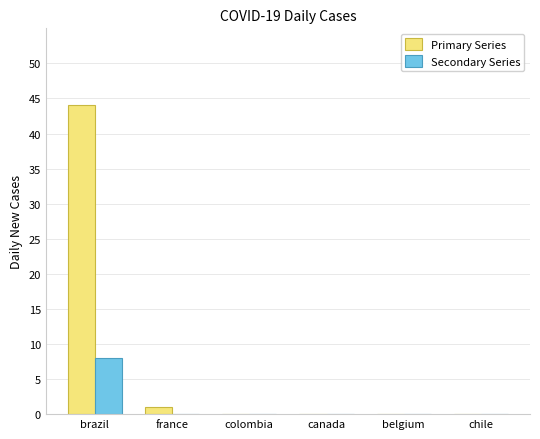

What is the maximum value shown in the chart?

44